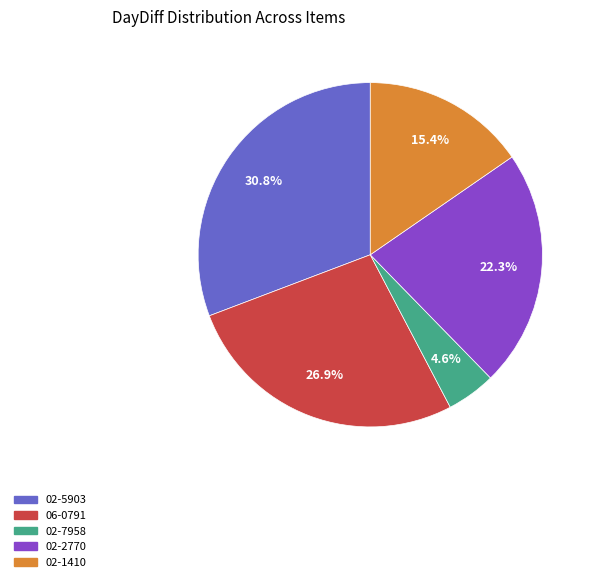

What percentage is the 02-7958 slice, to the nearest percent?

5%